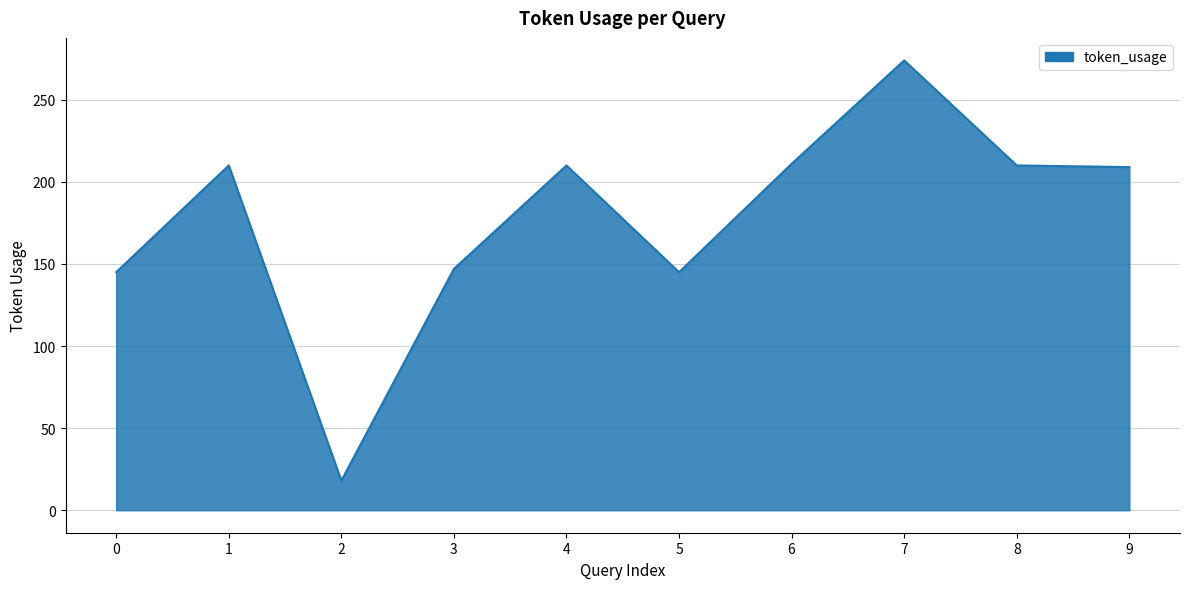

What value does the data have at 4, to the nearest 5?

210